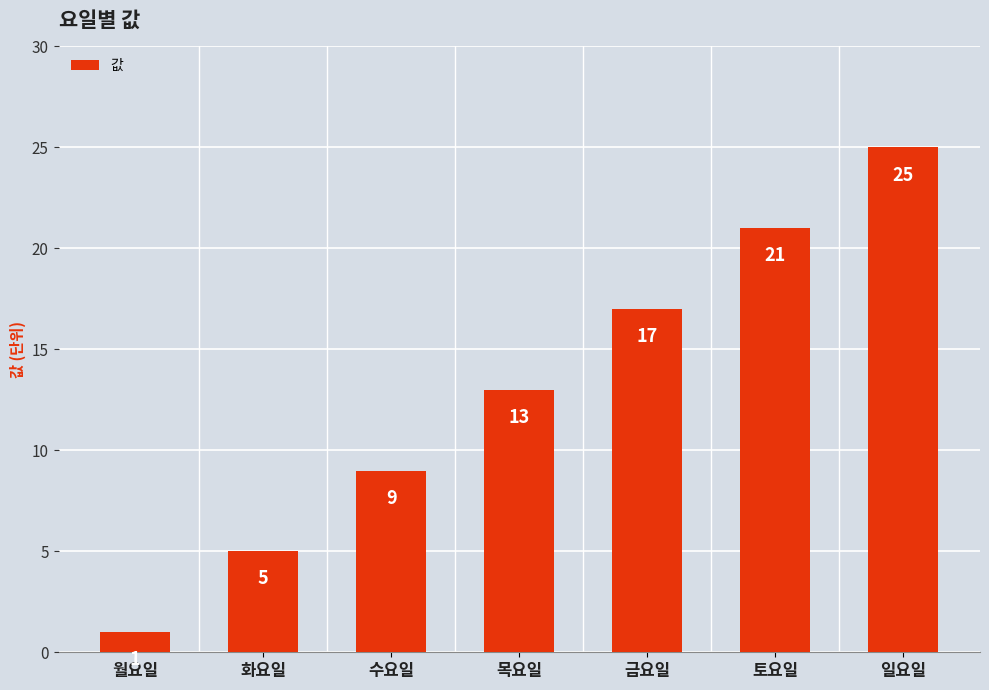

How many bars are there in total?

7